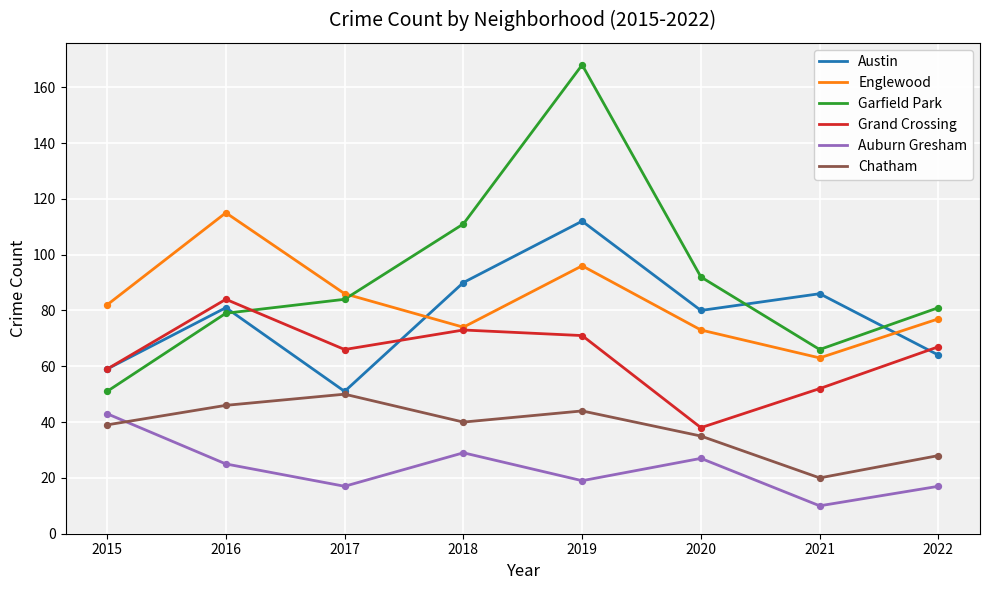

Is the value of Austin at 2021 greater than the value of Garfield Park at 2017?

Yes